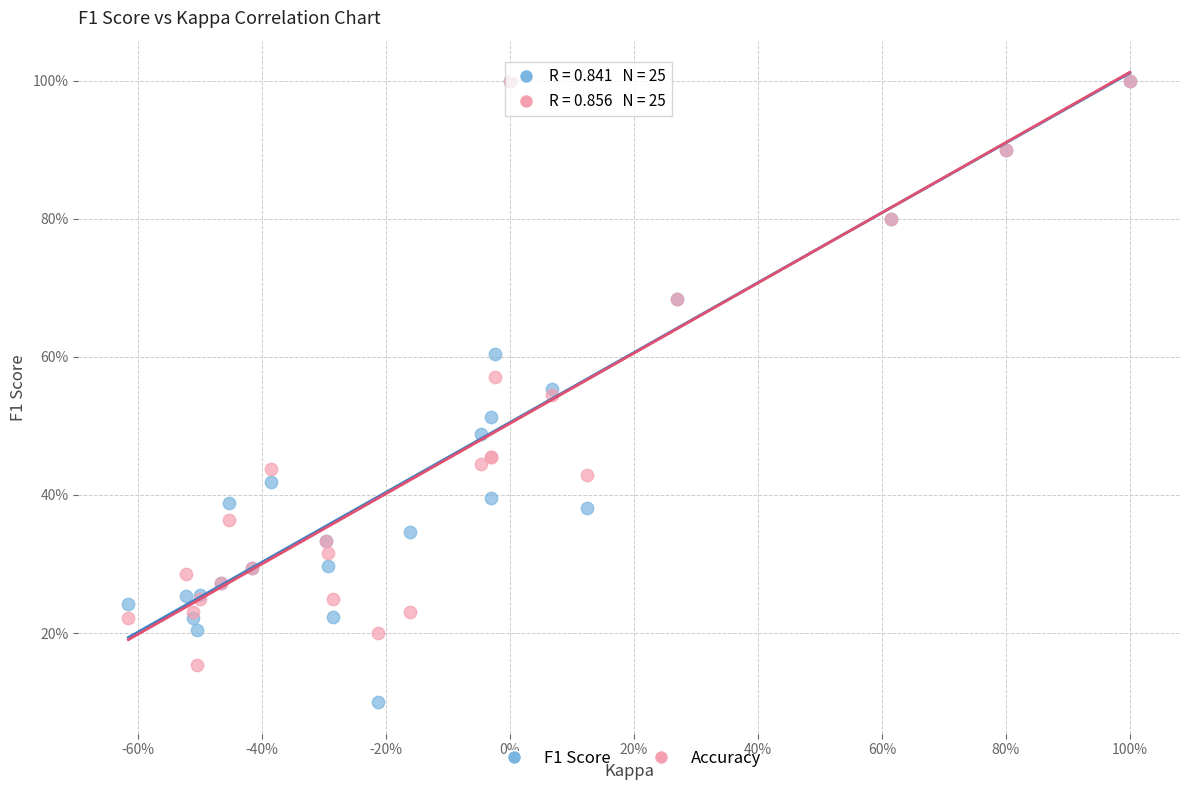

What are all the series names shown in the legend?

F1 Score, Accuracy